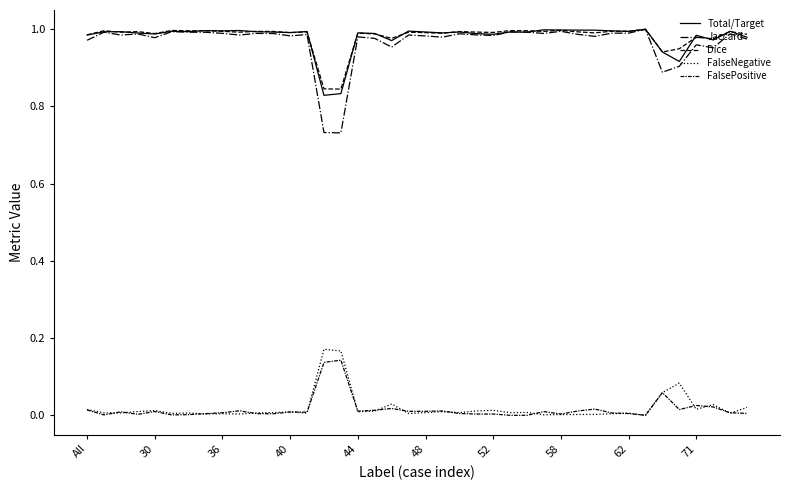

Reading left to right, transcribe all the data shown in this chart.

Total/Target: 1.0	1.0	1.0	1.0	1.0	1.0	1.0	1.0	1.0	1.0	1.0	1.0	1.0	1.0	0.8	0.8	1.0	1.0	1.0	1.0	1.0	1.0	1.0	1.0	1.0	1.0	1.0	1.0	1.0	1.0	1.0	1.0	1.0	1.0	0.9	0.9	1.0	1.0	1.0	1.0
Jaccard: 1.0	1.0	1.0	1.0	1.0	1.0	1.0	1.0	1.0	1.0	1.0	1.0	1.0	1.0	0.7	0.7	1.0	1.0	1.0	1.0	1.0	1.0	1.0	1.0	1.0	1.0	1.0	1.0	1.0	1.0	1.0	1.0	1.0	1.0	0.9	0.9	1.0	1.0	1.0	1.0
Dice: 1.0	1.0	1.0	1.0	1.0	1.0	1.0	1.0	1.0	1.0	1.0	1.0	1.0	1.0	0.8	0.8	1.0	1.0	1.0	1.0	1.0	1.0	1.0	1.0	1.0	1.0	1.0	1.0	1.0	1.0	1.0	1.0	1.0	1.0	0.9	0.9	1.0	1.0	1.0	1.0
FalseNegative: 0.0	0.0	0.0	0.0	0.0	0.0	0.0	0.0	0.0	0.0	0.0	0.0	0.0	0.0	0.2	0.2	0.0	0.0	0.0	0.0	0.0	0.0	0.0	0.0	0.0	0.0	0.0	0.0	0.0	0.0	0.0	0.0	0.0	0.0	0.1	0.1	0.0	0.0	0.0	0.0
FalsePositive: 0.0	0.0	0.0	0.0	0.0	0.0	0.0	0.0	0.0	0.0	0.0	0.0	0.0	0.0	0.1	0.1	0.0	0.0	0.0	0.0	0.0	0.0	0.0	0.0	0.0	0.0	0.0	0.0	0.0	0.0	0.0	0.0	0.0	0.0	0.1	0.0	0.0	0.0	0.0	0.0